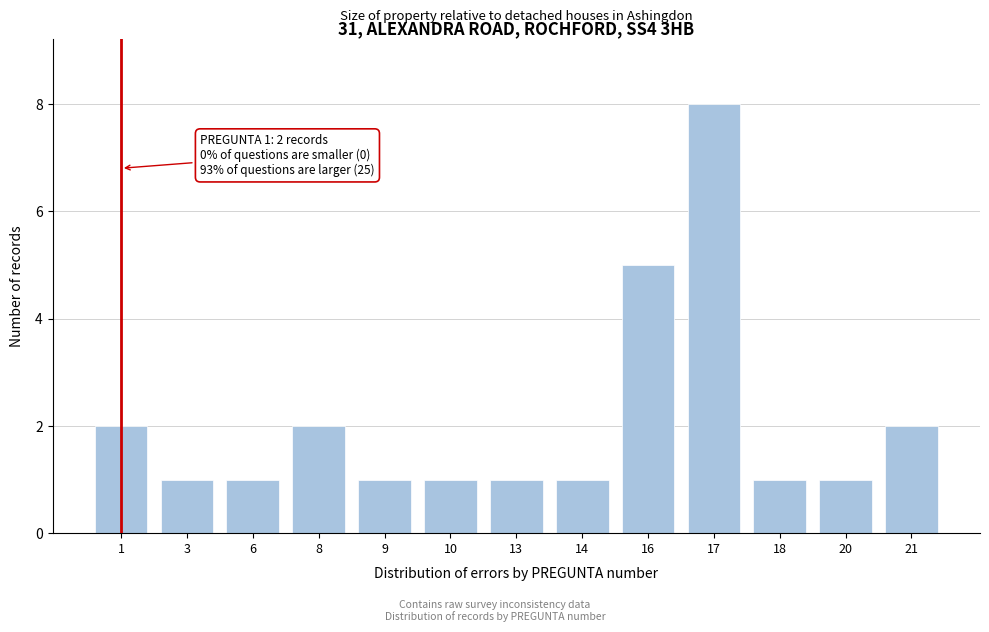

Reading left to right, extract all data points from this chart.

1=2	3=1	6=1	8=2	9=1	10=1	13=1	14=1	16=5	17=8	18=1	20=1	21=2